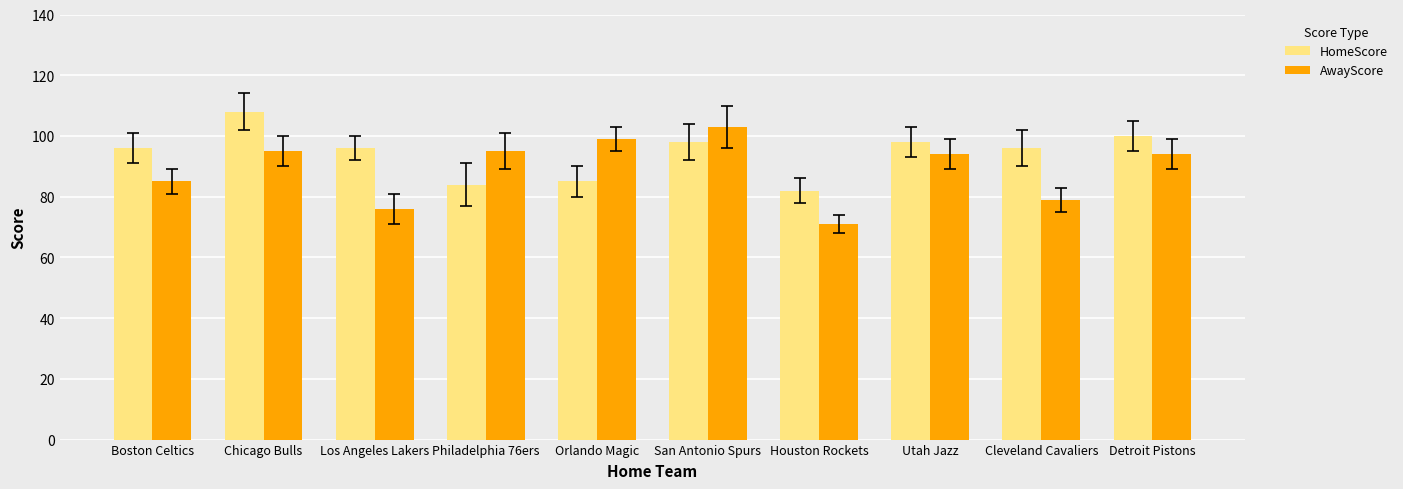

How many data points does each series have?

10